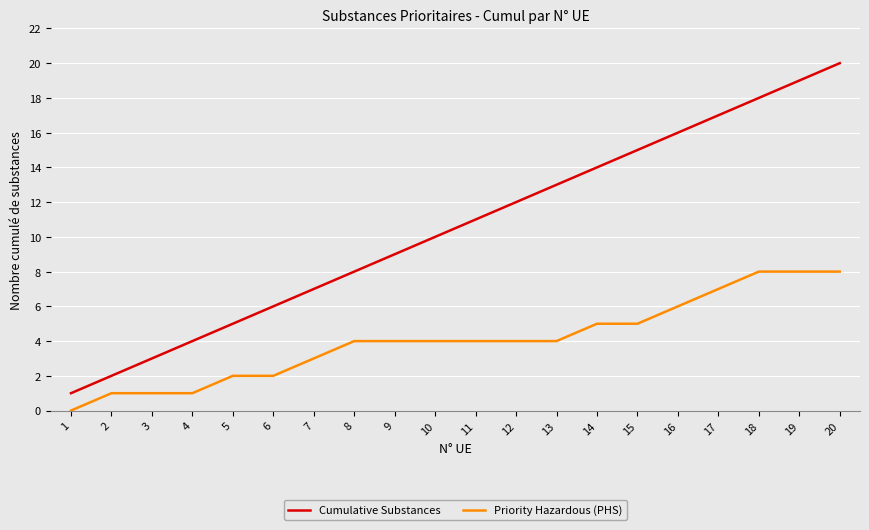

Rank the series at 13 from highest to lowest value.

Cumulative Substances, Priority Hazardous (PHS)